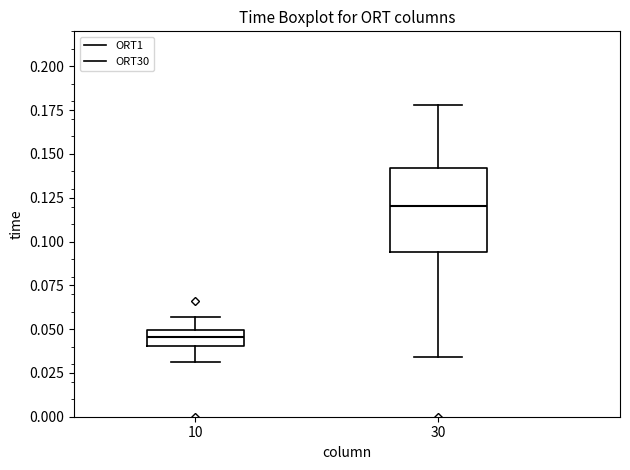

Reading left to right, read every box against the y-axis: the position of its median line, the range the box covers, and the ends of its whiskers. The values are not printed on the chart, so give them approximately, as read against the axis.

10: median 0.045, box 0.040 to 0.050, whiskers 0.030 to 0.055
30: median 0.120, box 0.095 to 0.140, whiskers 0.035 to 0.180